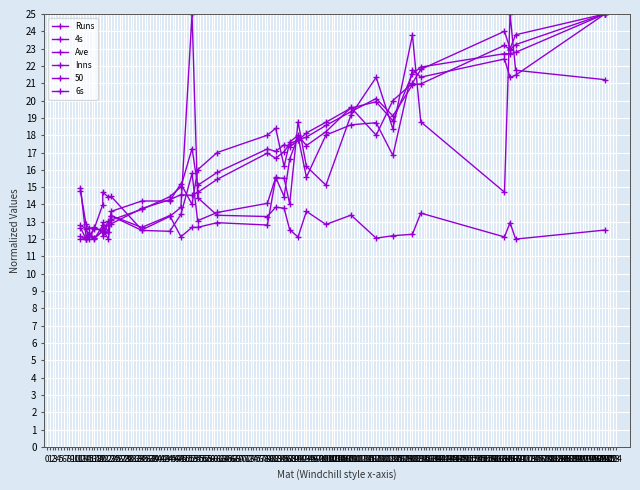

Which series has the widest spread of values?

Runs